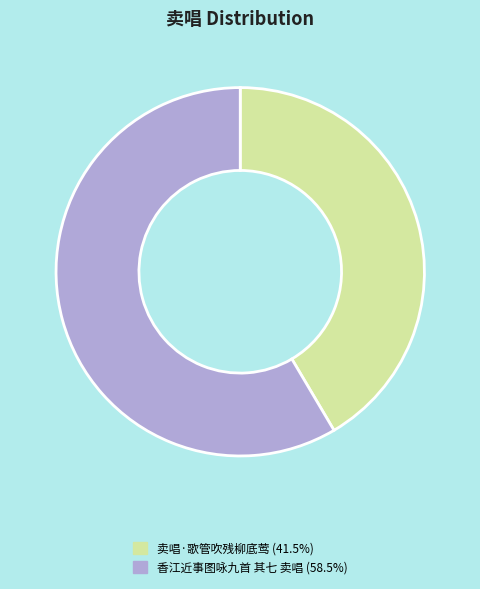

Is the sum of 卖唱·歌管吹残柳底莺 (41.5%) and 香江近事图咏九首 其七 卖唱 (58.5%) greater than half?

Yes